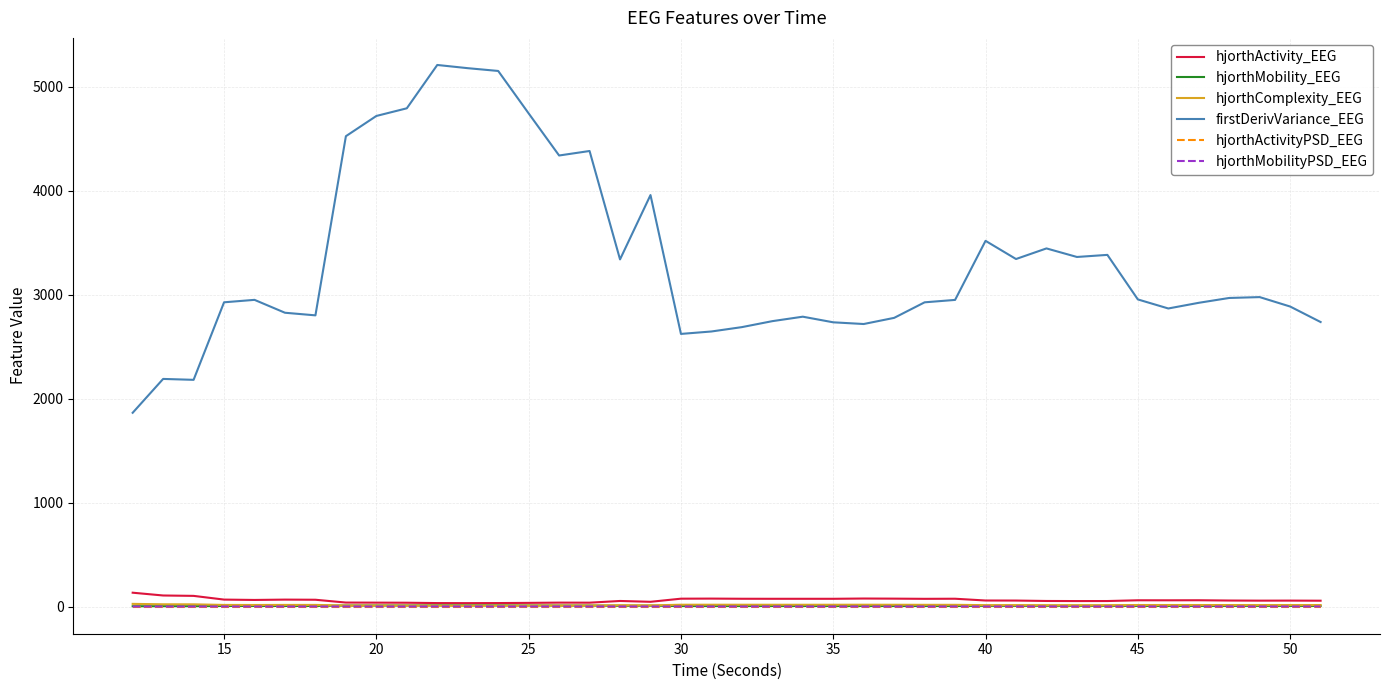

True or false: firstDerivVariance_EEG and hjorthComplexity_EEG cross at least once.

False